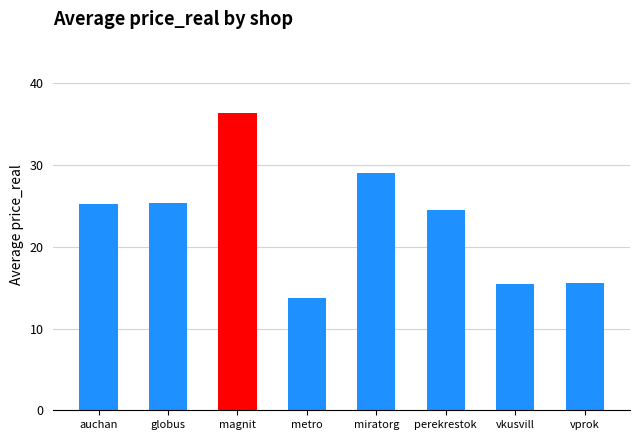

What is the label of the 6th bar from the right?

magnit